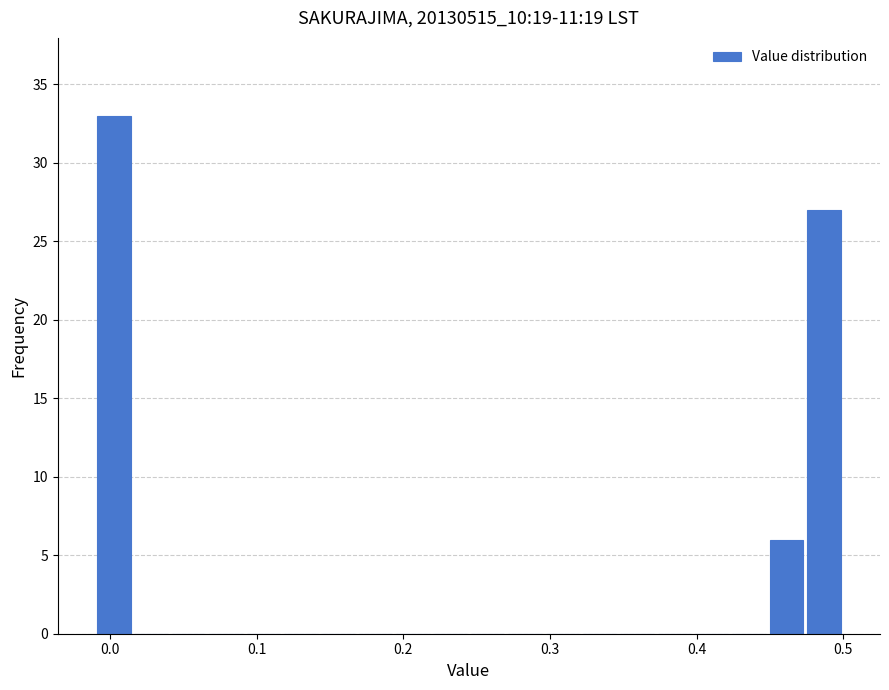

Read against the x-axis, roughly where is the centre of the tallest bar?

0.00